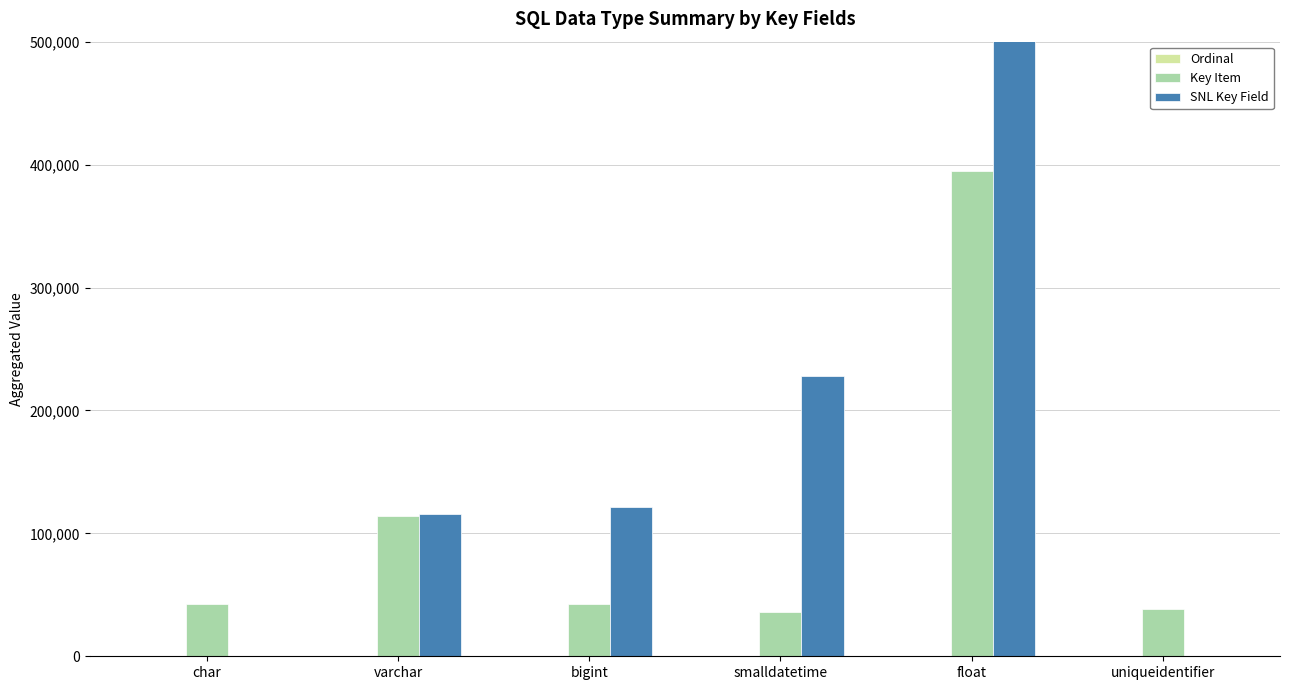

Reading right to left, extract all data points from this chart.

Ordinal: uniqueidentifier=18	float=125	smalldatetime=4	bigint=2	varchar=13	char=9
Key Item: uniqueidentifier=38546	float=395141	smalldatetime=35983	bigint=42721	varchar=113749	char=42822
SNL Key Field: uniqueidentifier=0	float=1223335	smalldatetime=227948	bigint=121800	varchar=116149	char=0